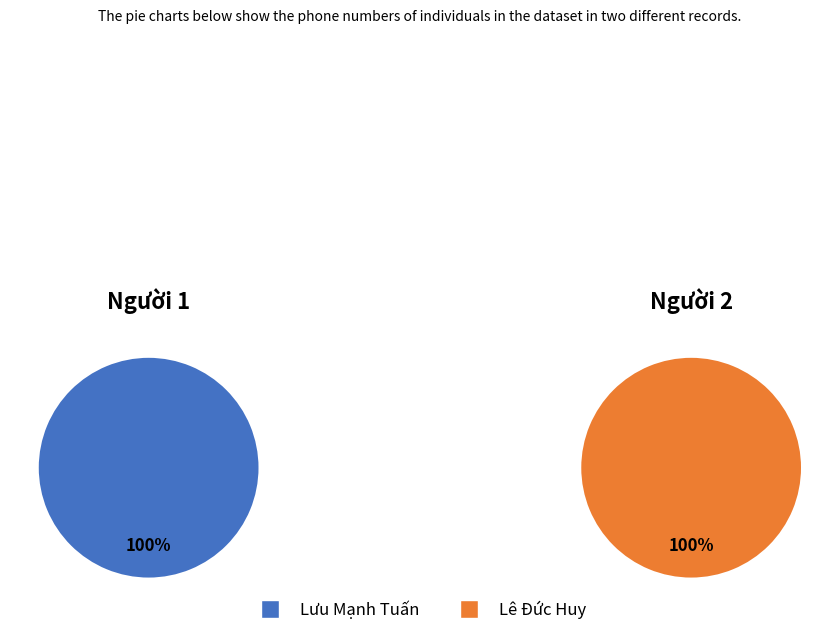

Is there a majority slice in this chart?

Yes